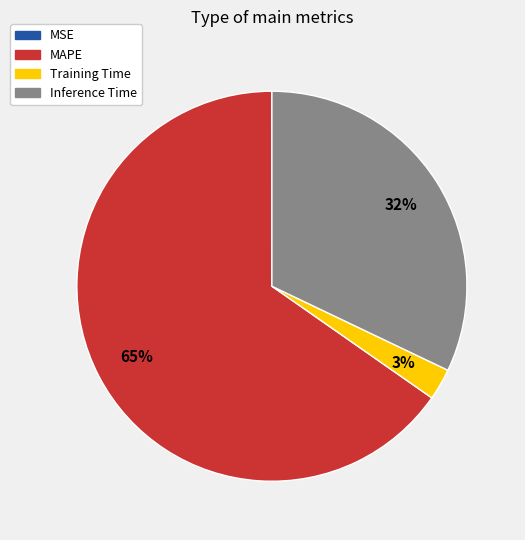

The MAPE slice represents 54% of the pie. True or false?

False